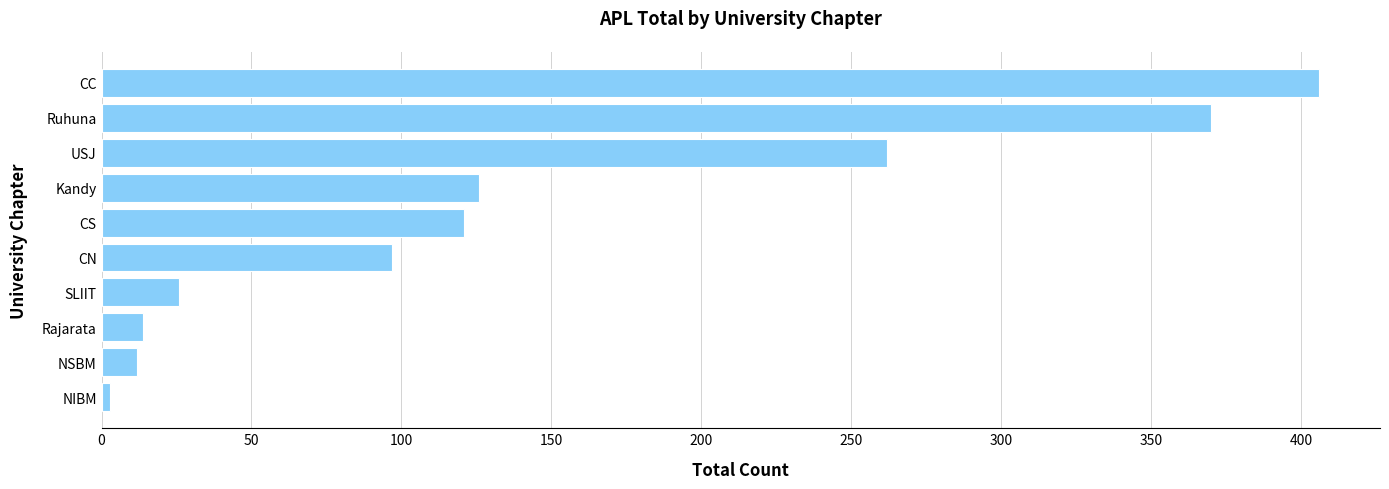

At which category does the chart reach its peak across all series?

CC